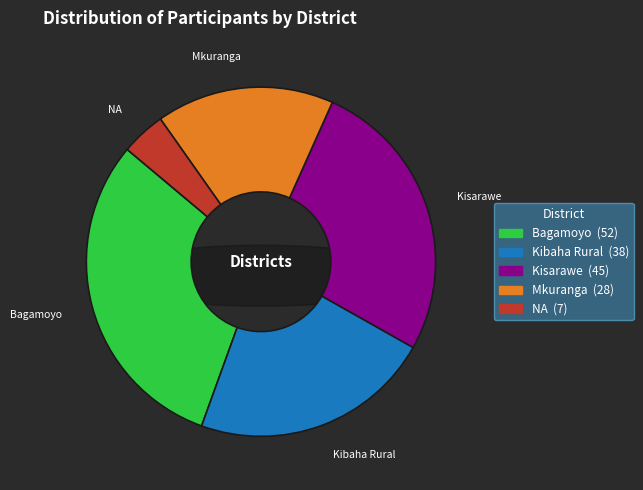

What is the largest slice in the pie chart?

Bagamoyo